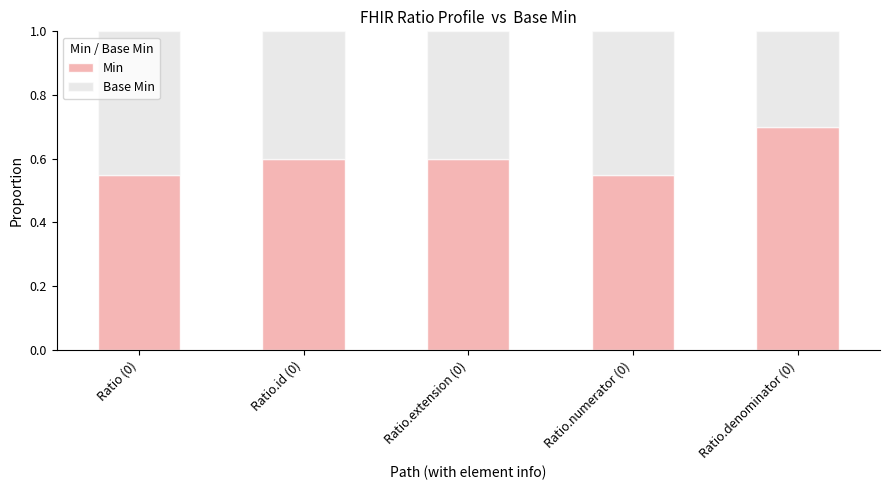

What is the sum of all Min values?

3.0